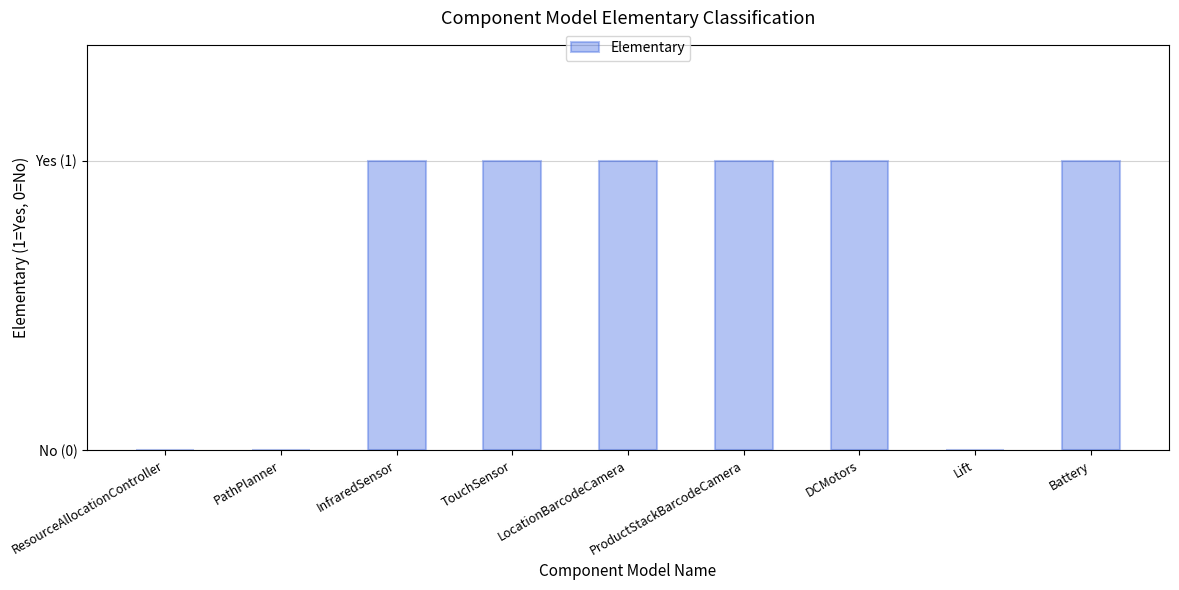

List the labels in order of value, largest first.

InfraredSensor, TouchSensor, LocationBarcodeCamera, ProductStackBarcodeCamera, DCMotors, Battery, ResourceAllocationController, PathPlanner, Lift